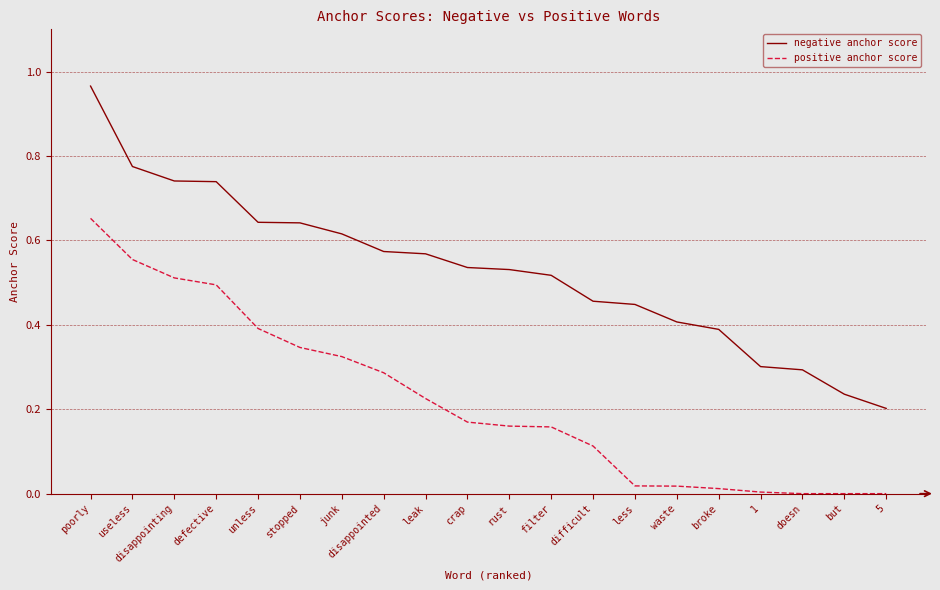

True or false: positive anchor score and negative anchor score cross at least once.

False